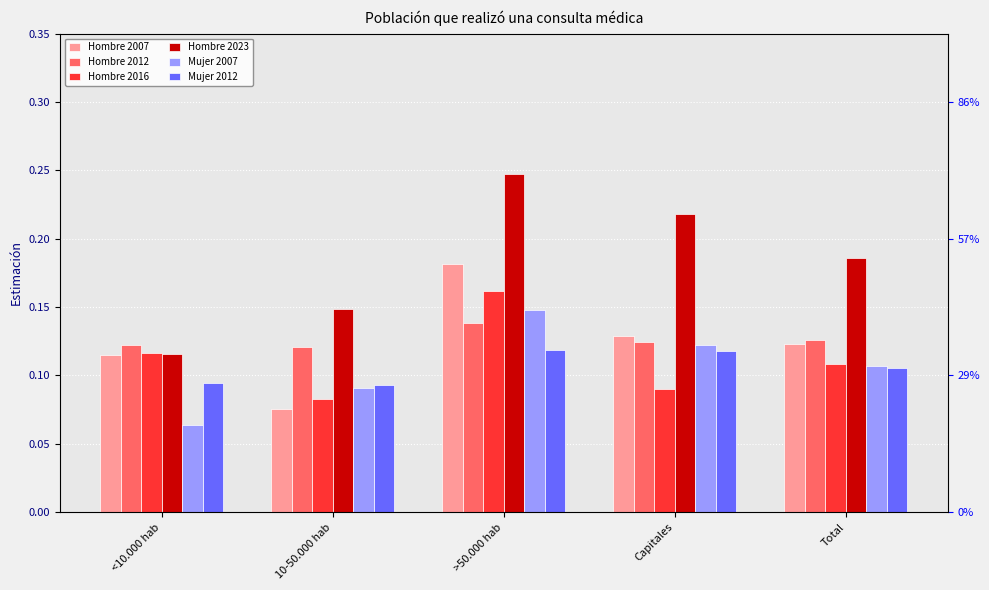

Which series changed the most between >50.000 hab and Total?

Hombre 2023